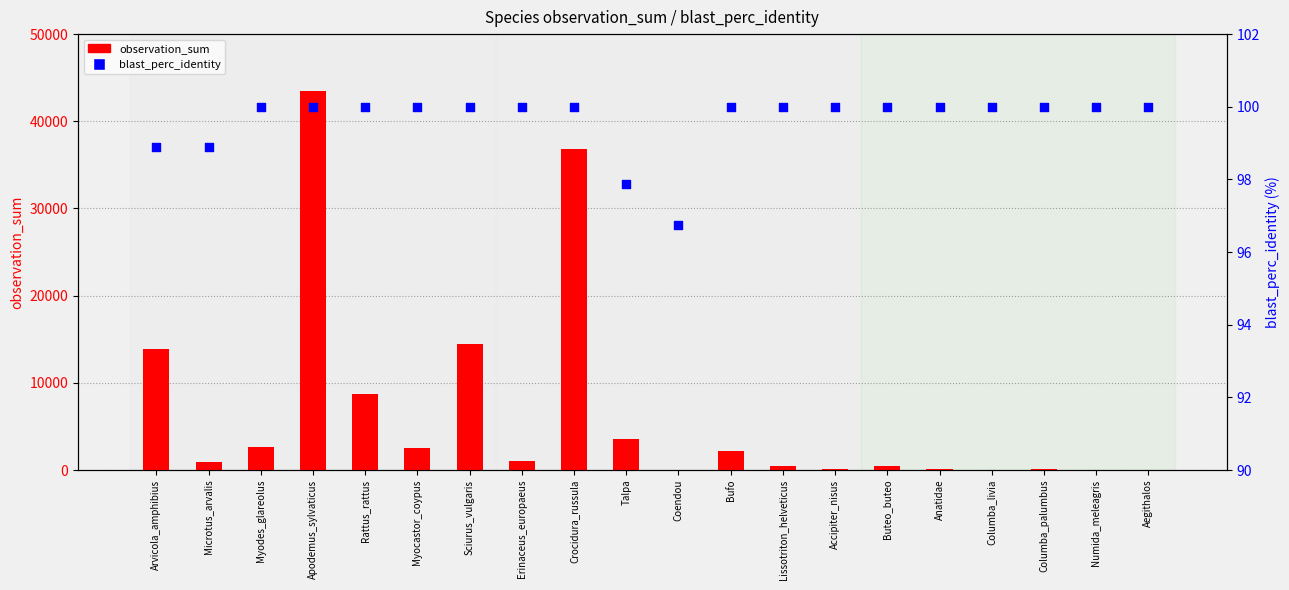

Is the value of observation_sum at Anatidae greater than the value of blast_perc_identity at Aegithalos?

Yes